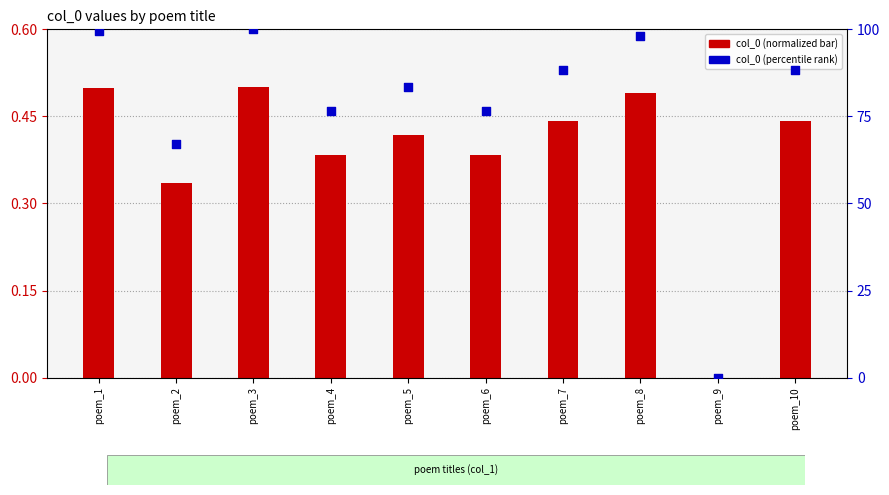

Which series contains the highest Y value?

col_0 (percentile)